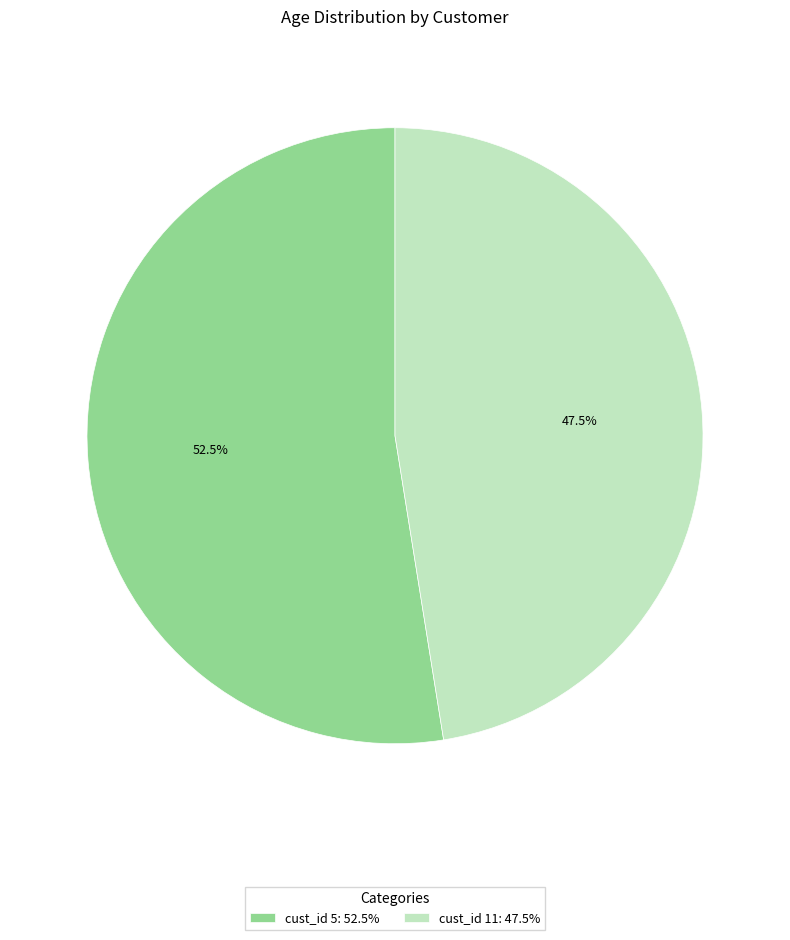

What is the total percentage of cust_id 11: 47.5% and cust_id 5: 52.5%?

100.0%